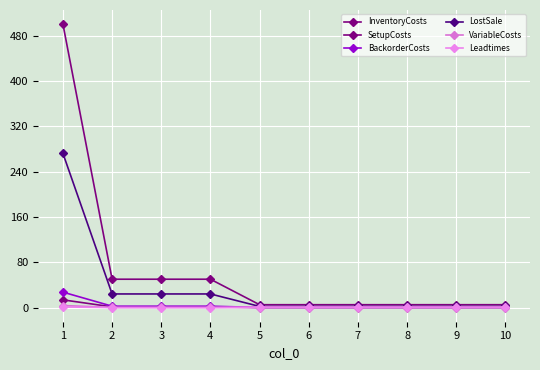

Reading left to right, extract all data points from this chart.

InventoryCosts: 1=13.6	2=1.2	3=1.2	4=1.2	5=0.1	6=0.1	7=0.1	8=0.1	9=0.1	10=0.1
SetupCosts: 1=500.0	2=50.0	3=50.0	4=50.0	5=5.0	6=5.0	7=5.0	8=5.0	9=5.0	10=5.0
BackorderCosts: 1=27.2	2=2.4	3=2.4	4=2.4	5=0.2	6=0.2	7=0.2	8=0.2	9=0.2	10=0.2
LostSale: 1=272.0	2=24.0	3=24.0	4=24.0	5=2.0	6=2.0	7=2.0	8=2.0	9=2.0	10=2.0
VariableCosts: 1=3.6	2=0.2	3=0.2	4=0.2	5=0.0	6=0.0	7=0.0	8=0.0	9=0.0	10=0.0
Leadtimes: 1=1.0	2=0.0	3=0.0	4=0.0	5=1.0	6=1.0	7=1.0	8=1.0	9=1.0	10=1.0